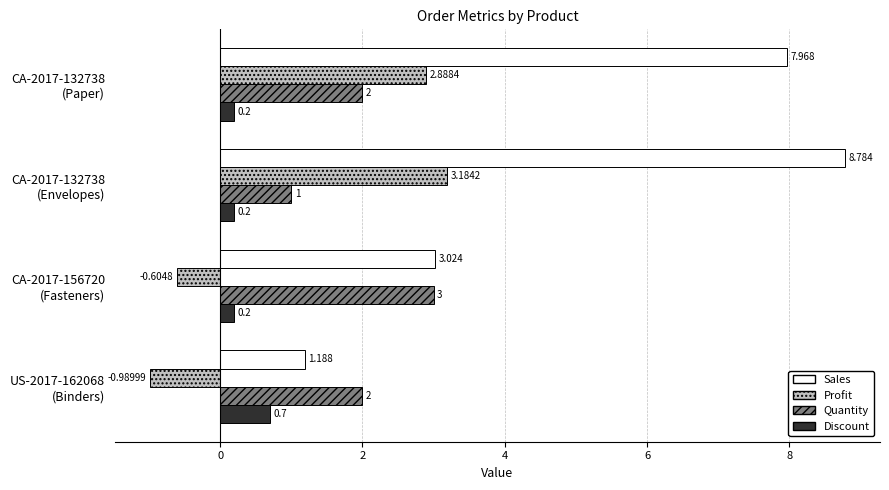

List the series in order of their peak value, lowest first.

Discount, Quantity, Profit, Sales